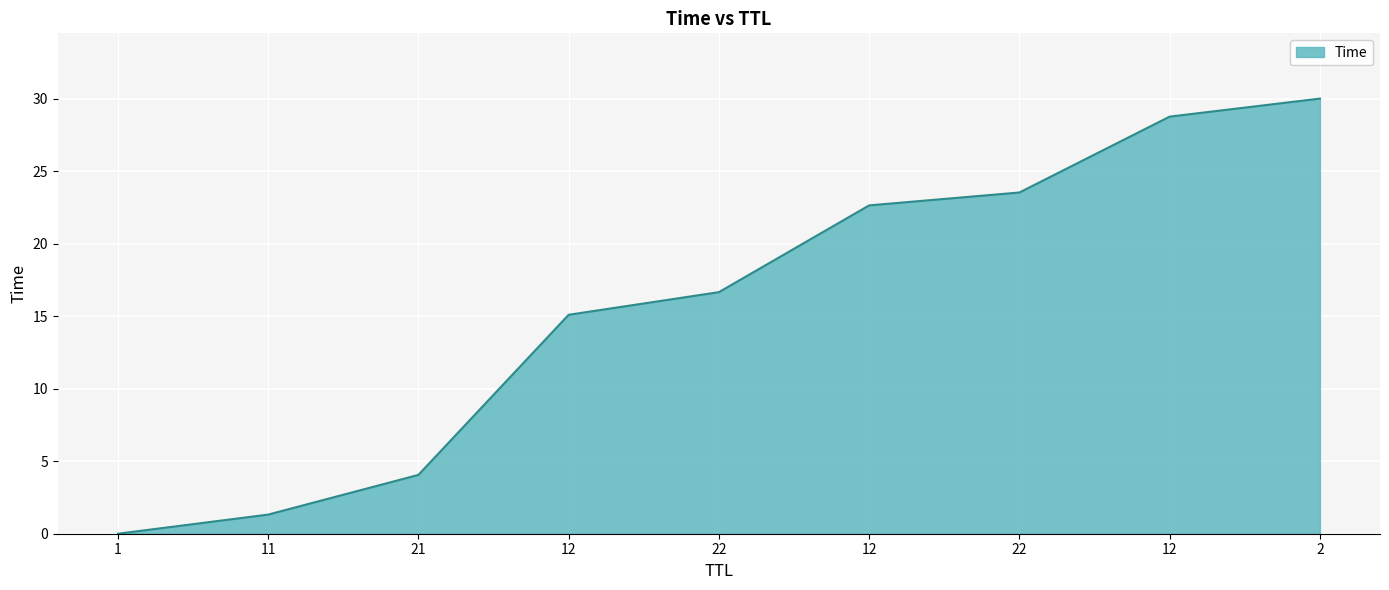

Does the chart display data point markers on the line(s)?

No